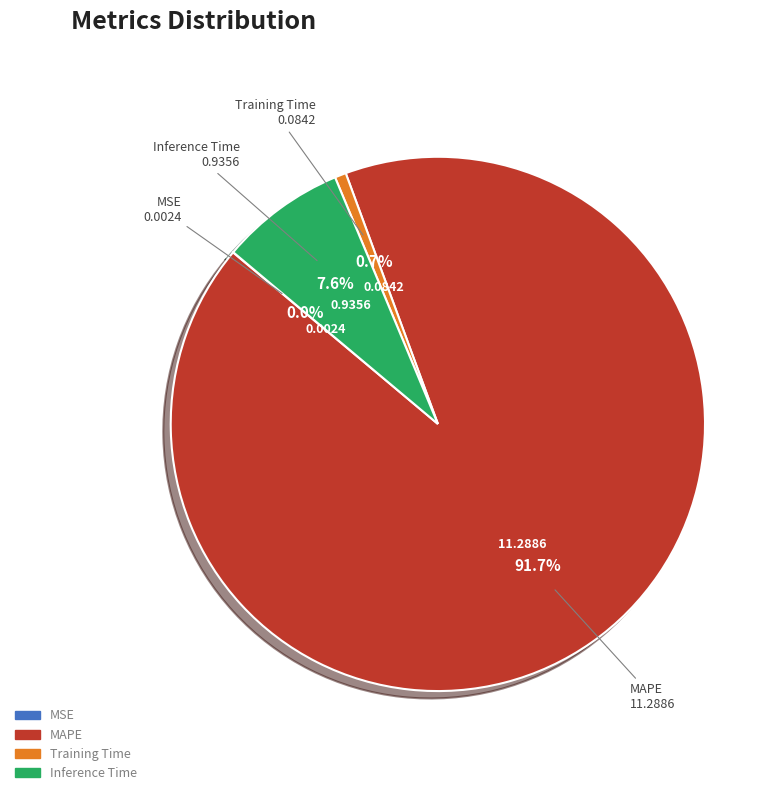

Does MAPE account for over 50% of the chart?

Yes